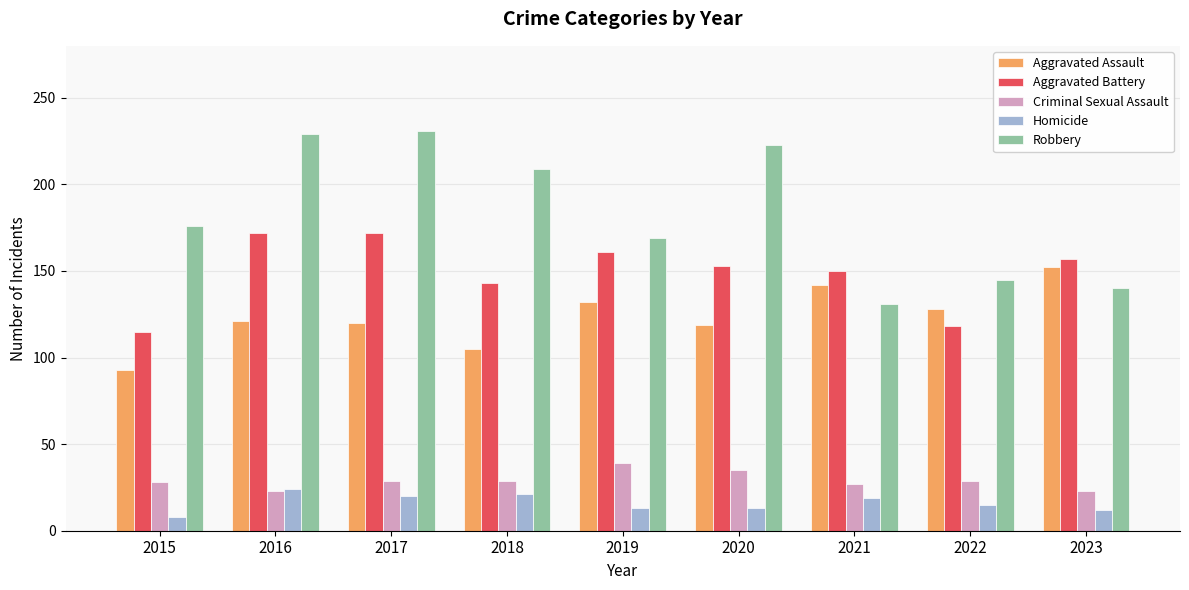

What is the minimum value for Homicide?

8